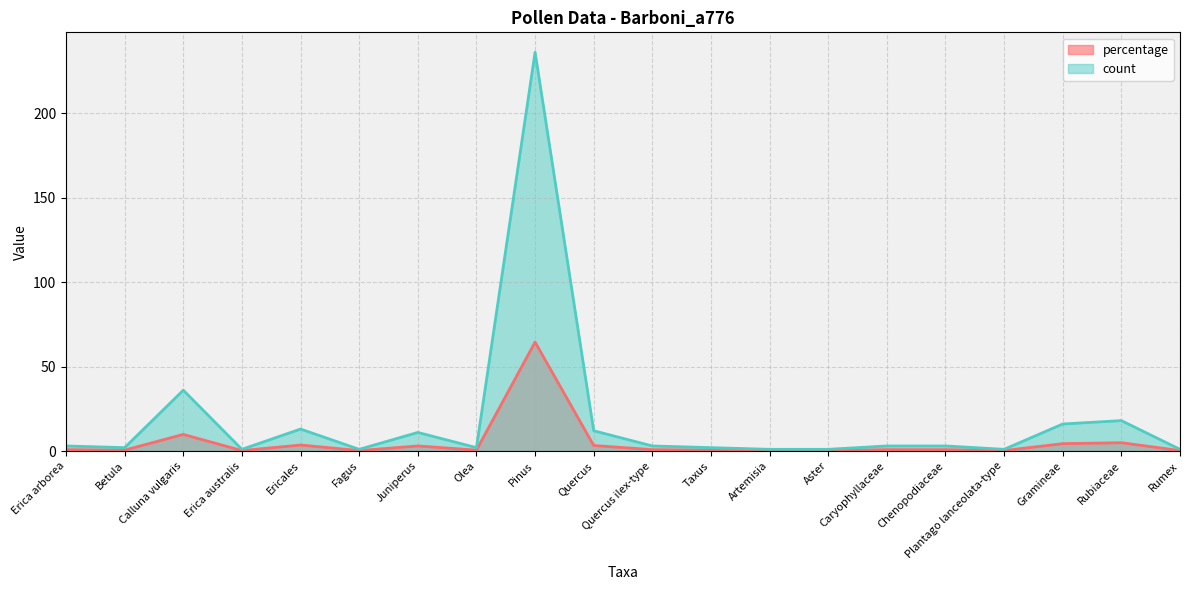

True or false: count has a value of 0.7 at Plantago lanceolata-type.

False